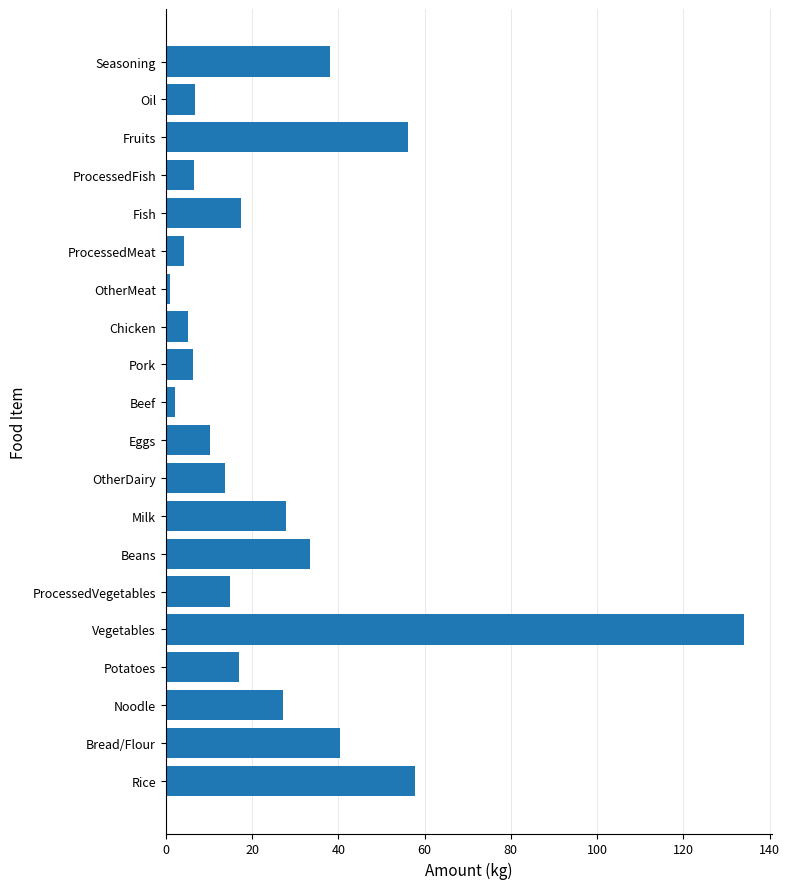

What is the difference between the values at ProcessedMeat and Potatoes?

12.8